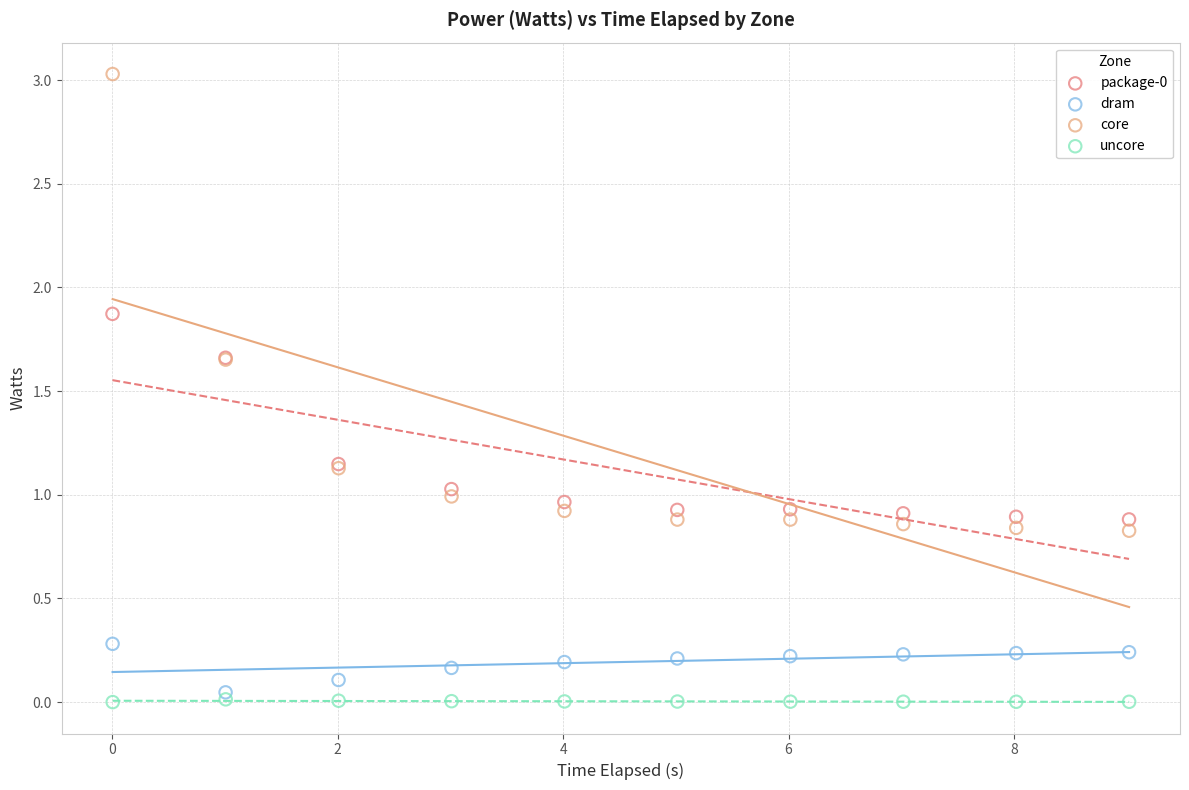

Which series contains the highest Y value?

core